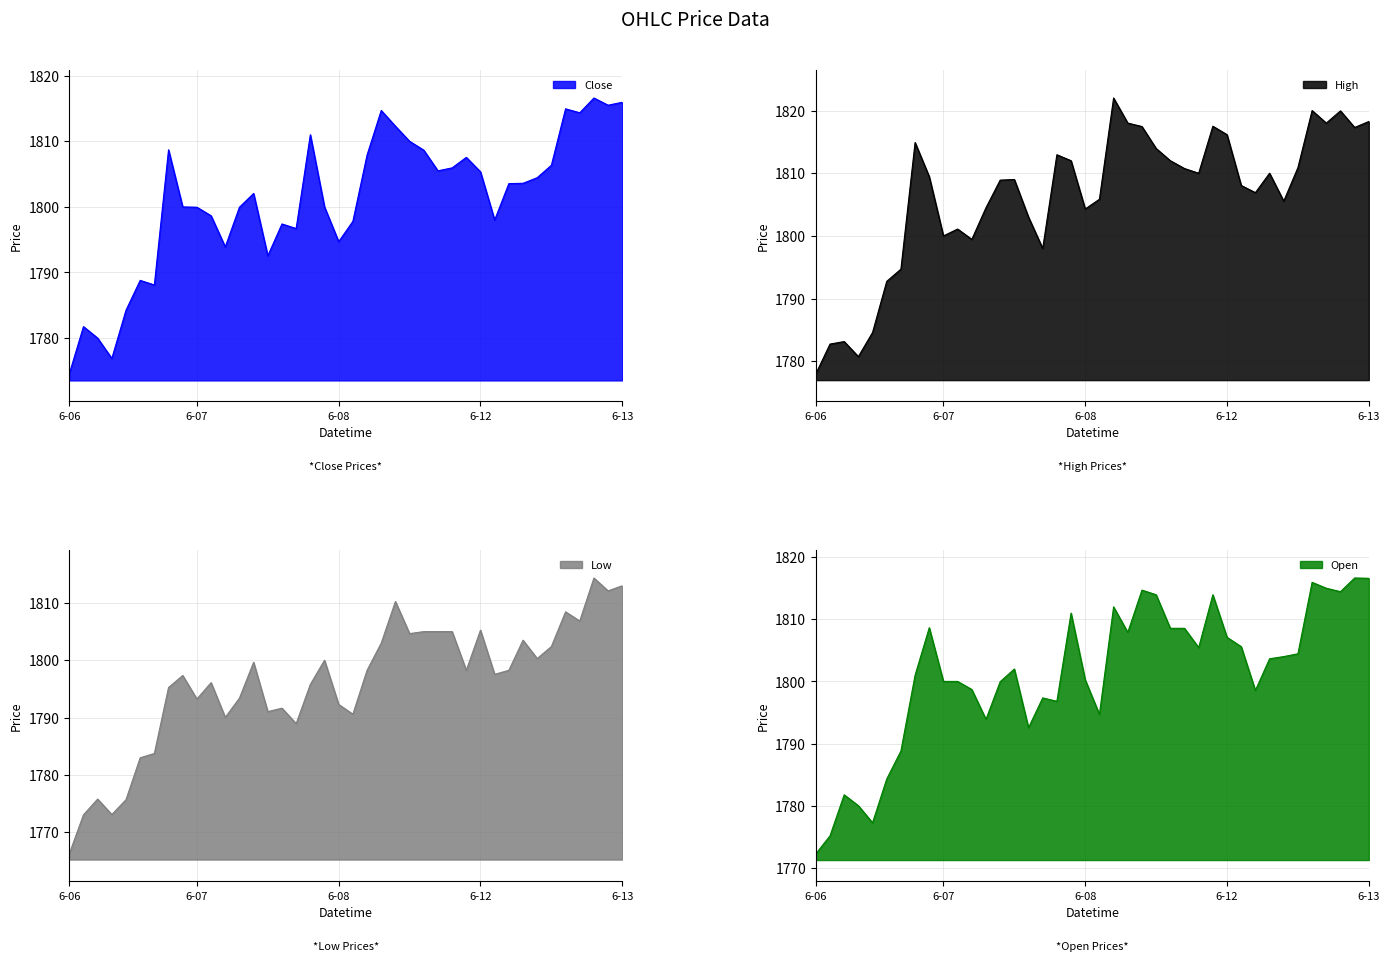

At which label is High closest to 1800?

6-07